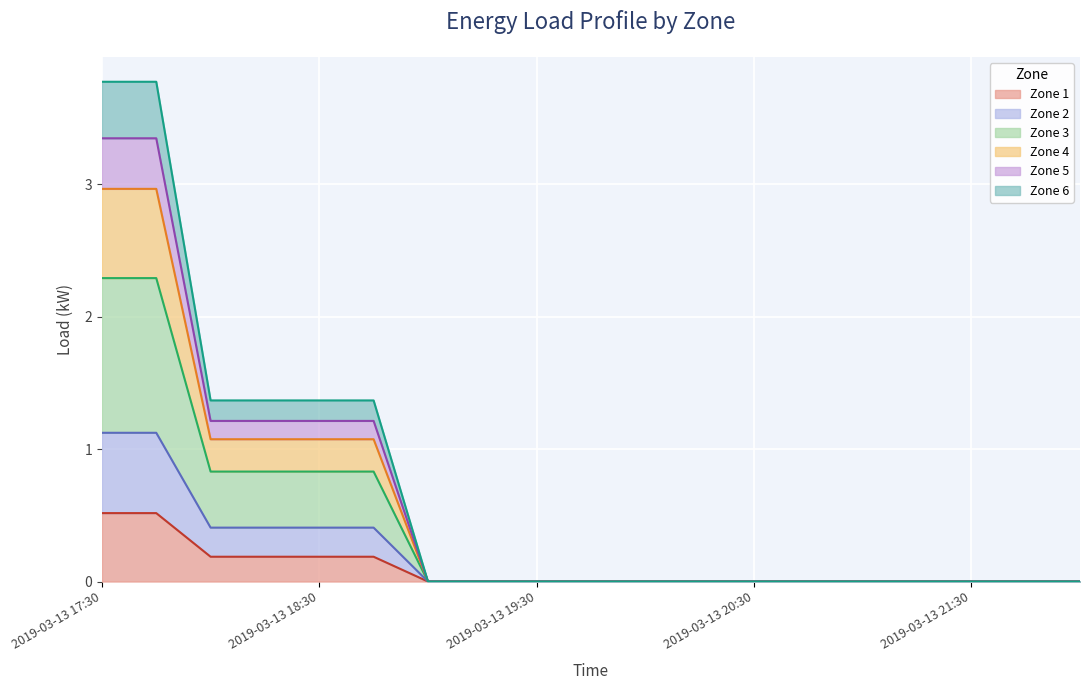

True or false: 3 has a value of -1.5 at 2019-03-13 20:00.

False